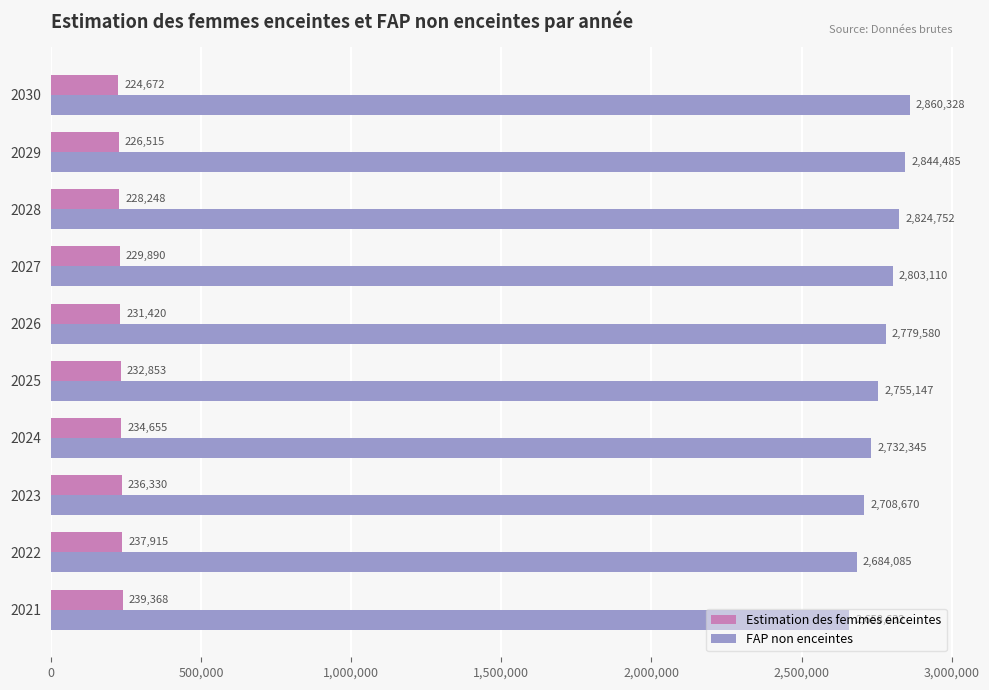

What is the difference between the maximum and minimum values in the Estimation des femmes enceintes series?

14695.7